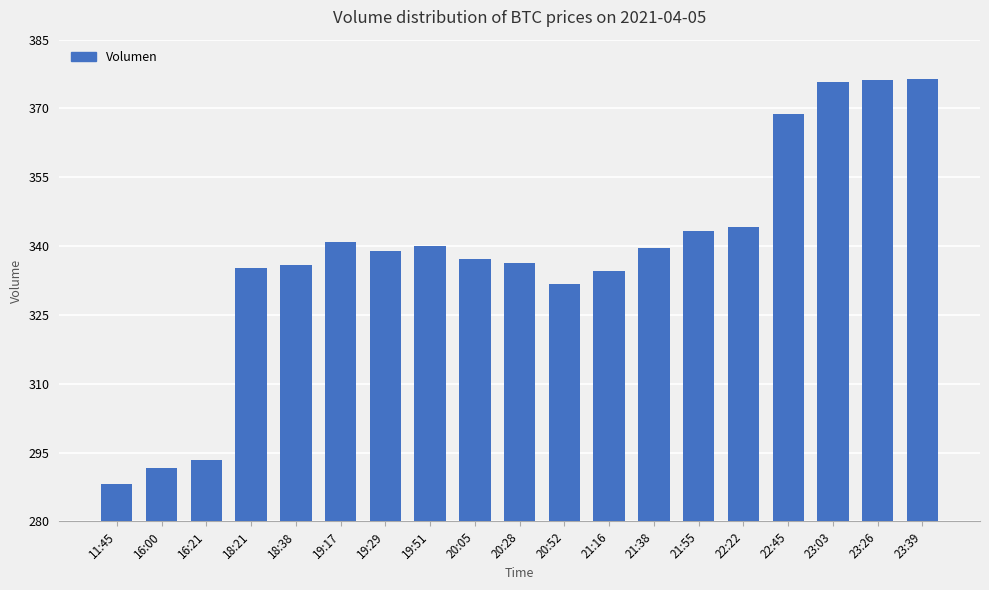

Are the bars grouped side by side (vs. stacked)?

No